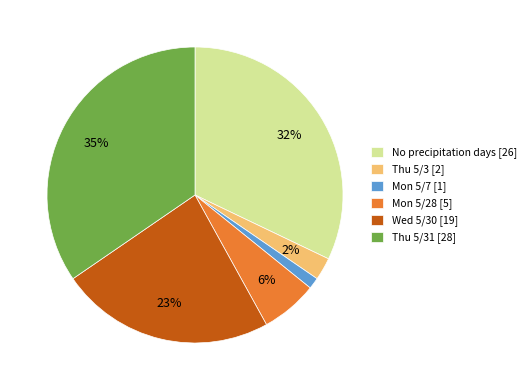

Is it true that Mon 5/7 [1] is 11% of the pie?

False